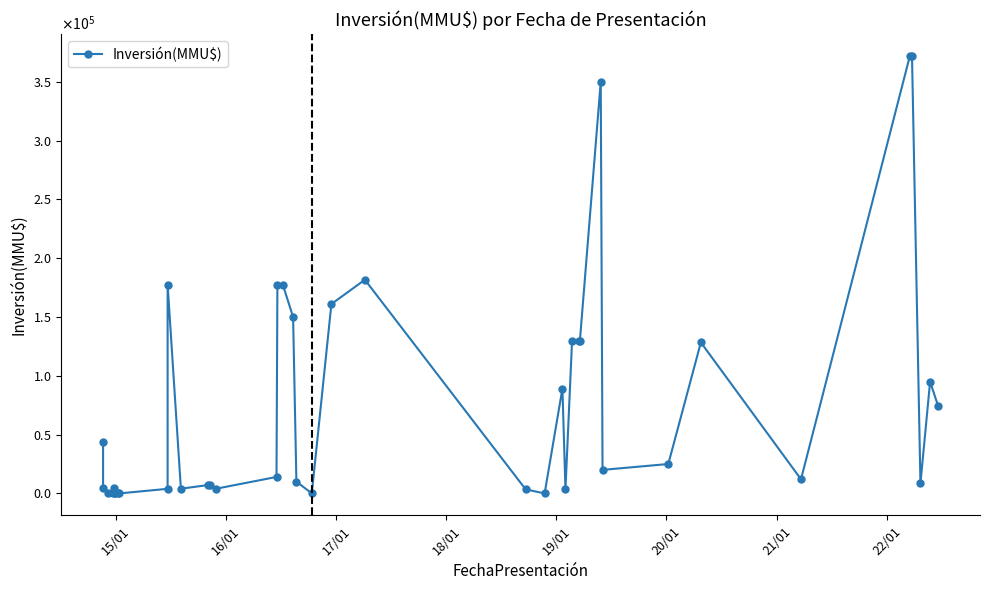

What is the average value?

76803